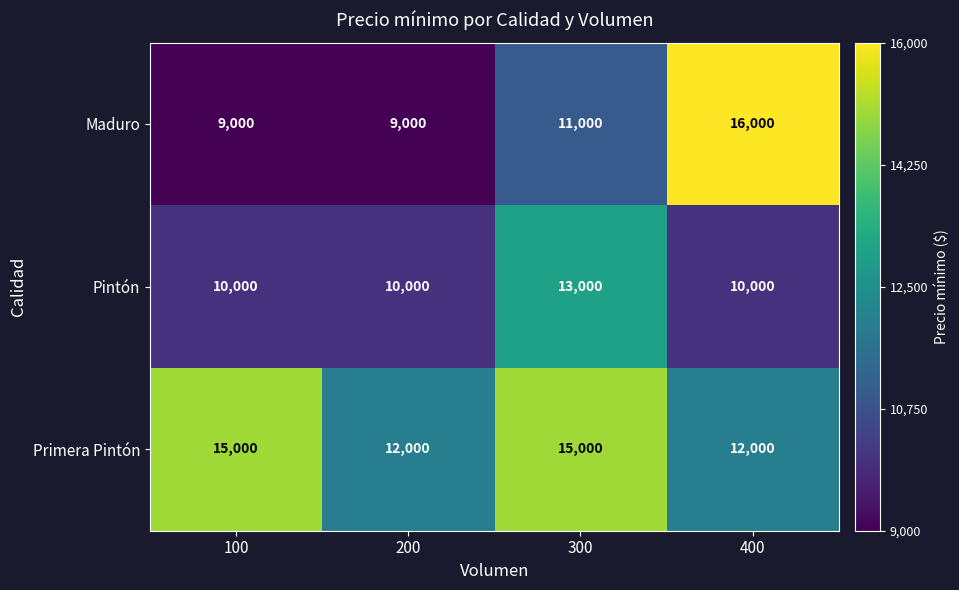

What is the spread (max minus min) of values at 100?

6000